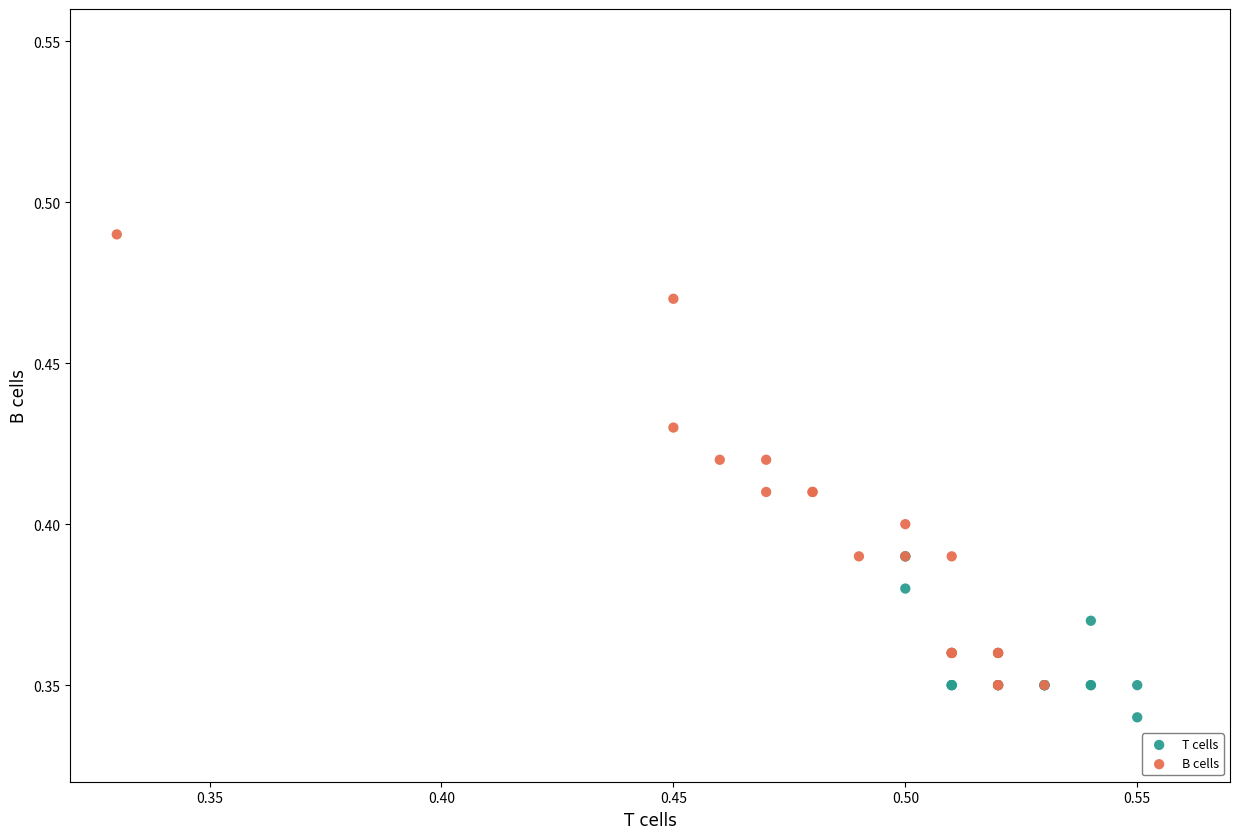

Which series reaches the maximum Y coordinate?

B cells